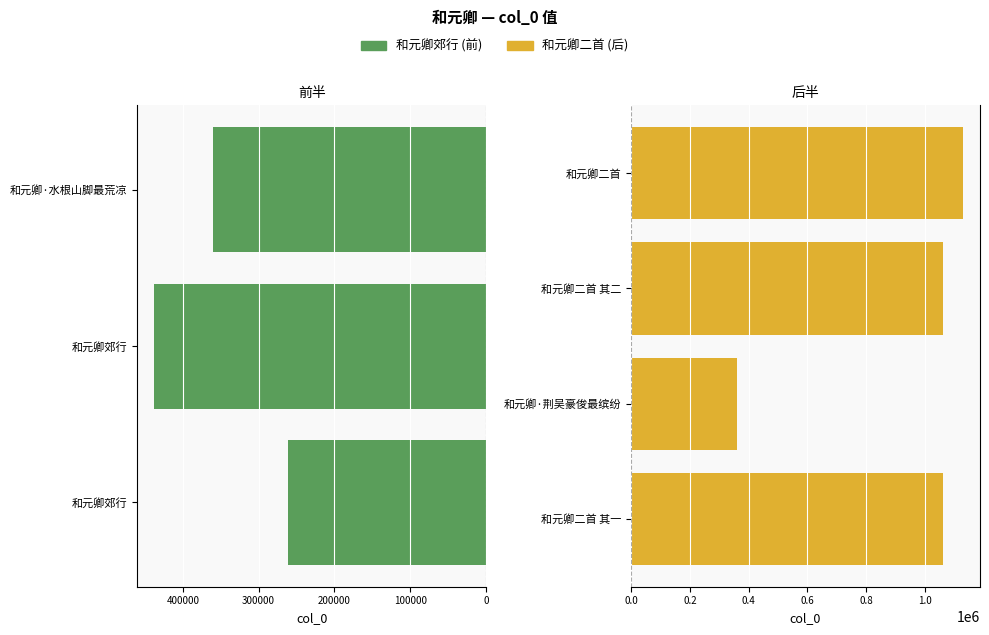

What is the label of the 4th bar from the left?

和元卿二首 其一